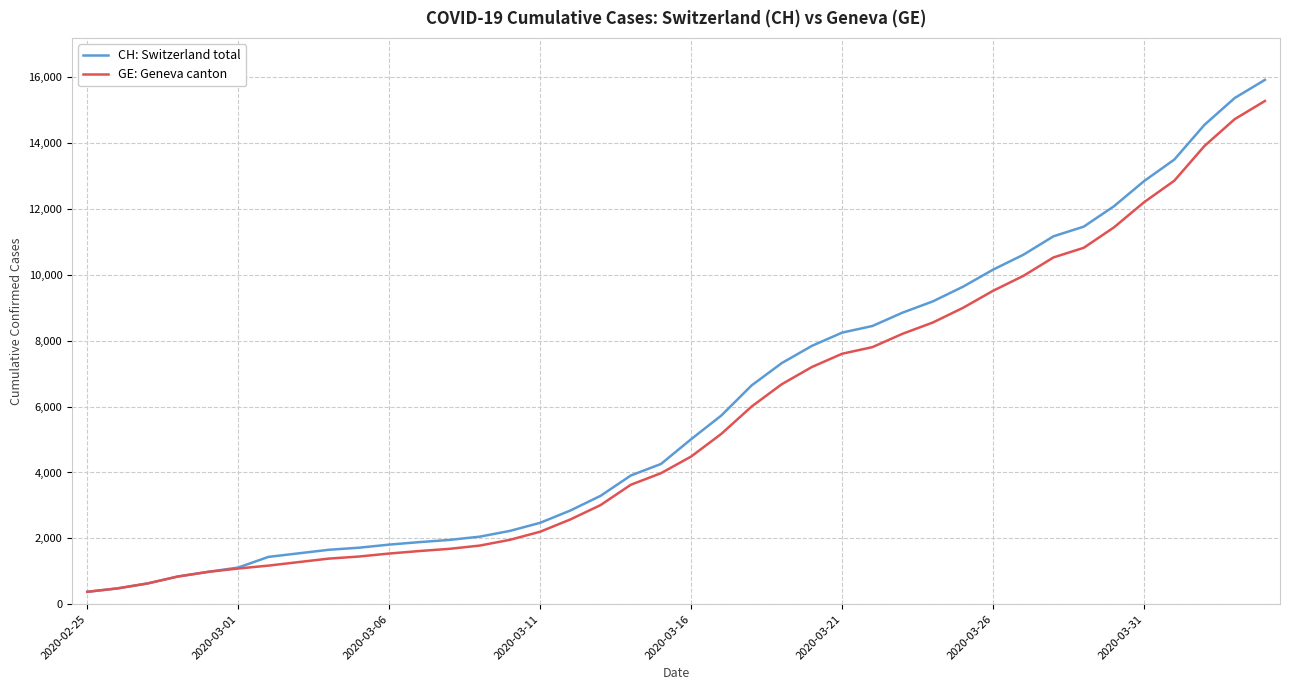

What is the maximum value for GE: Geneva canton?

15284